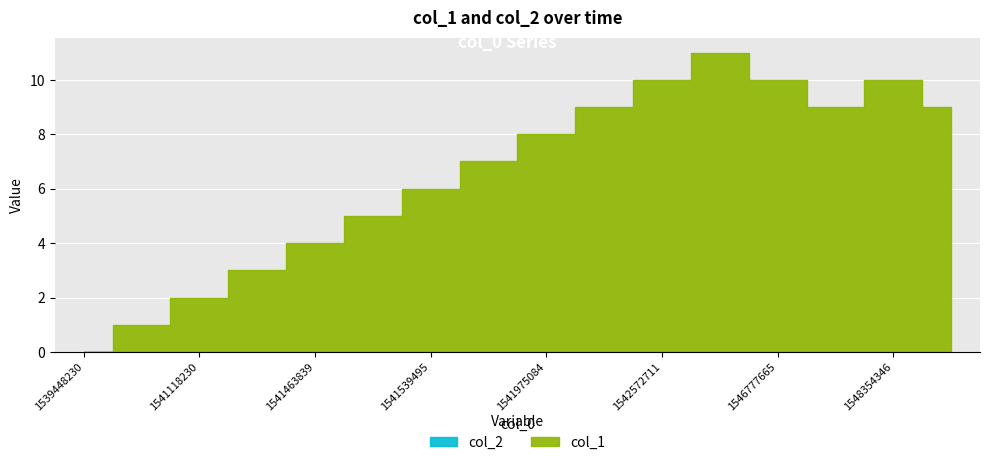

Which category has the highest value across all series?

1544740007